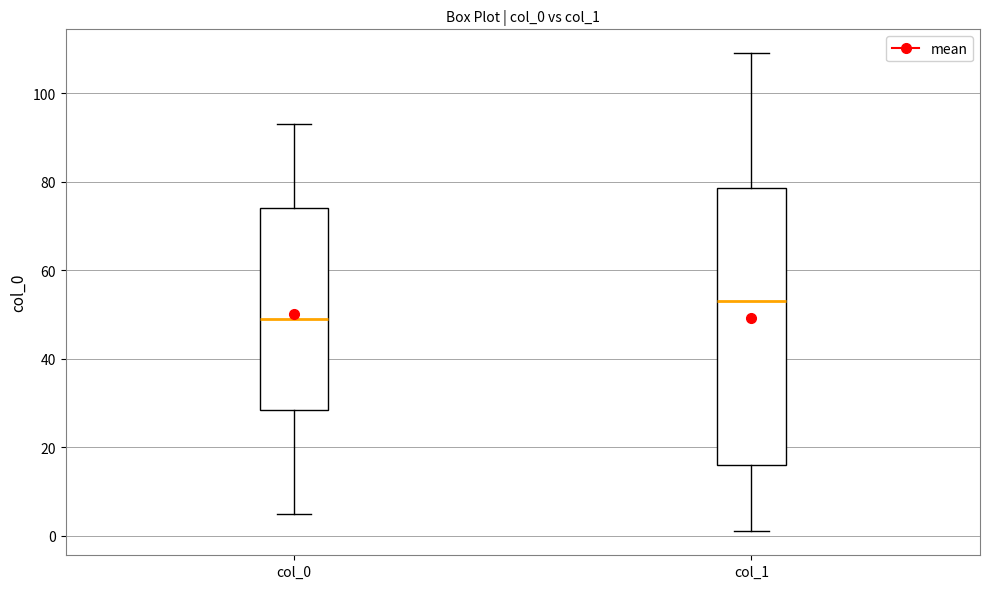

Reading left to right, read every box against the y-axis: the position of its median line, the range the box covers, and the ends of its whiskers. The values are not printed on the chart, so give them approximately, as read against the axis.

col_0: median 50, box 28 to 74, whiskers 6 to 94
col_1: median 54, box 16 to 78, whiskers 2 to 110